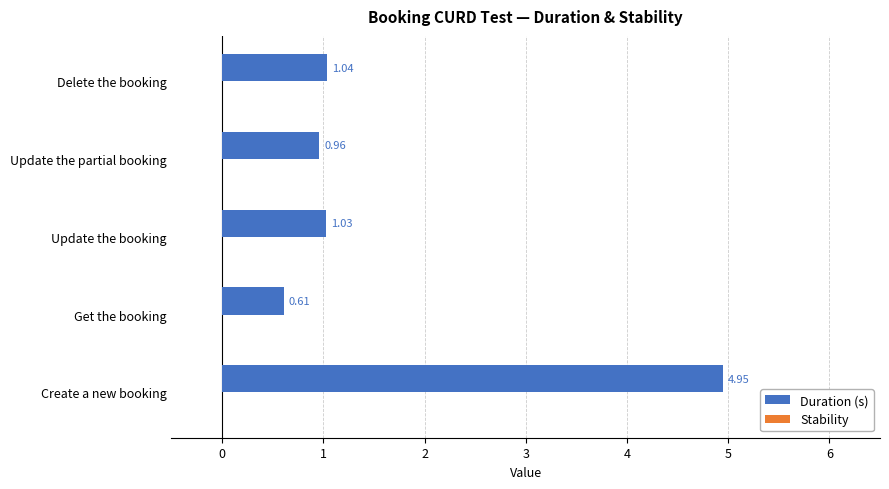

Which label corresponds to the largest value in the chart?

Create a new booking